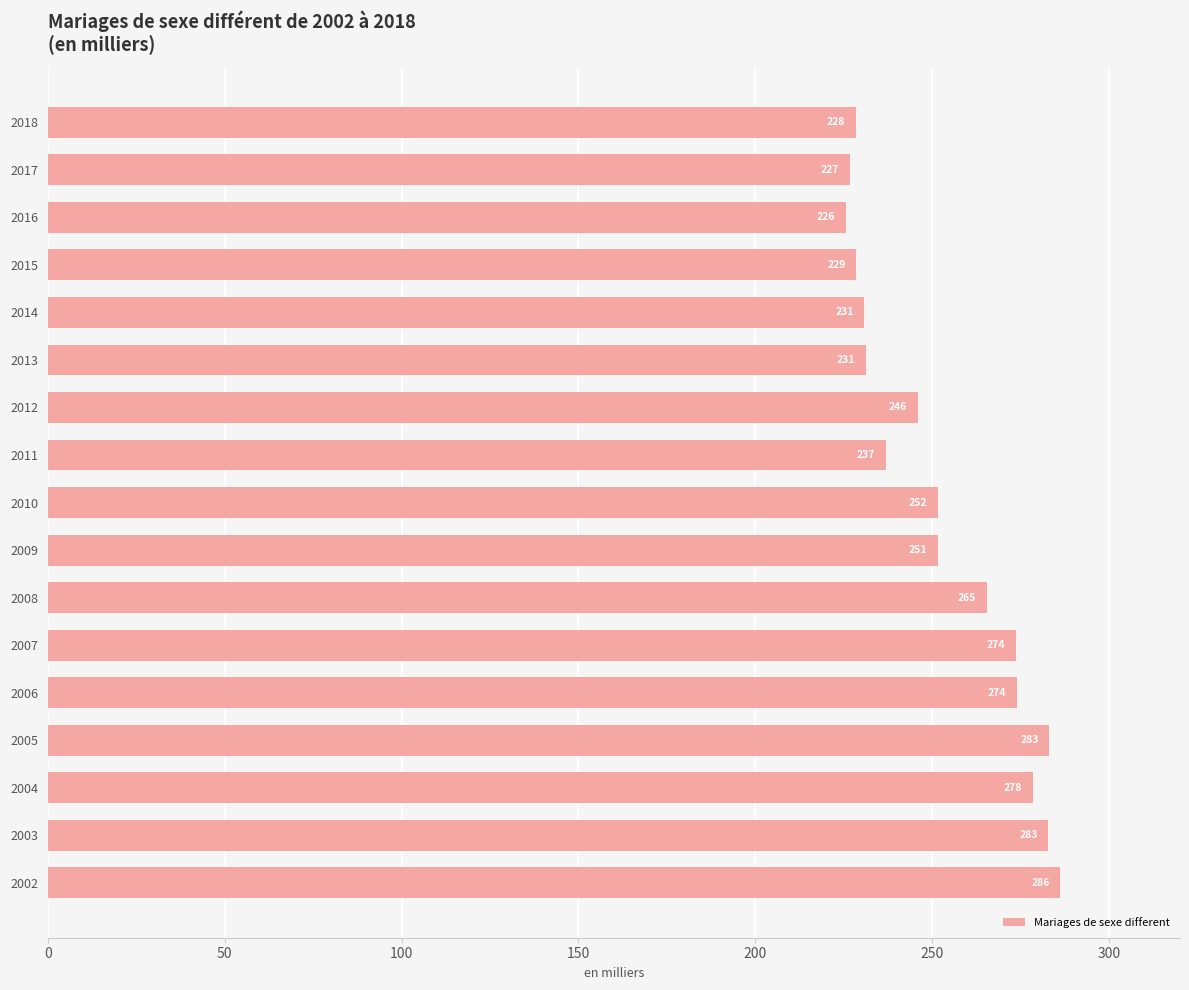

Approximately how many times larger is the value at 2012 compared to 2011?

1.0